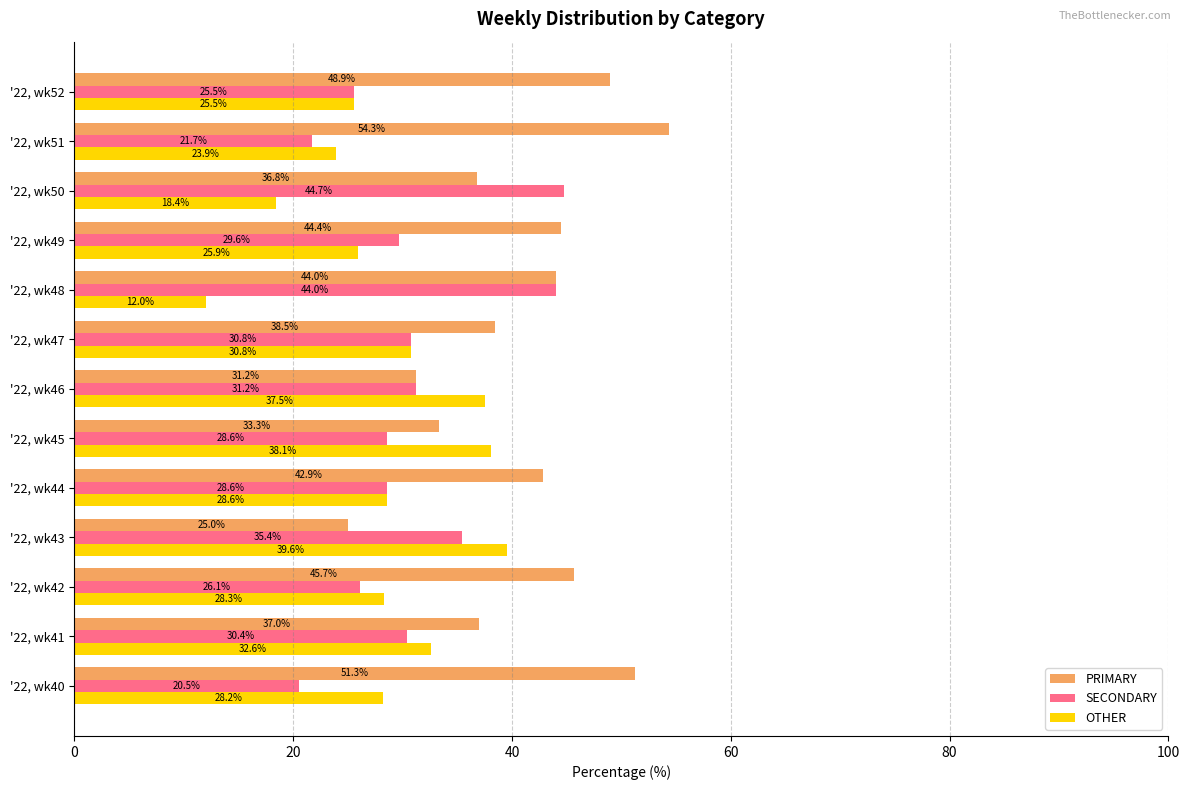

What are all the series names shown in the legend?

PRIMARY, SECONDARY, OTHER